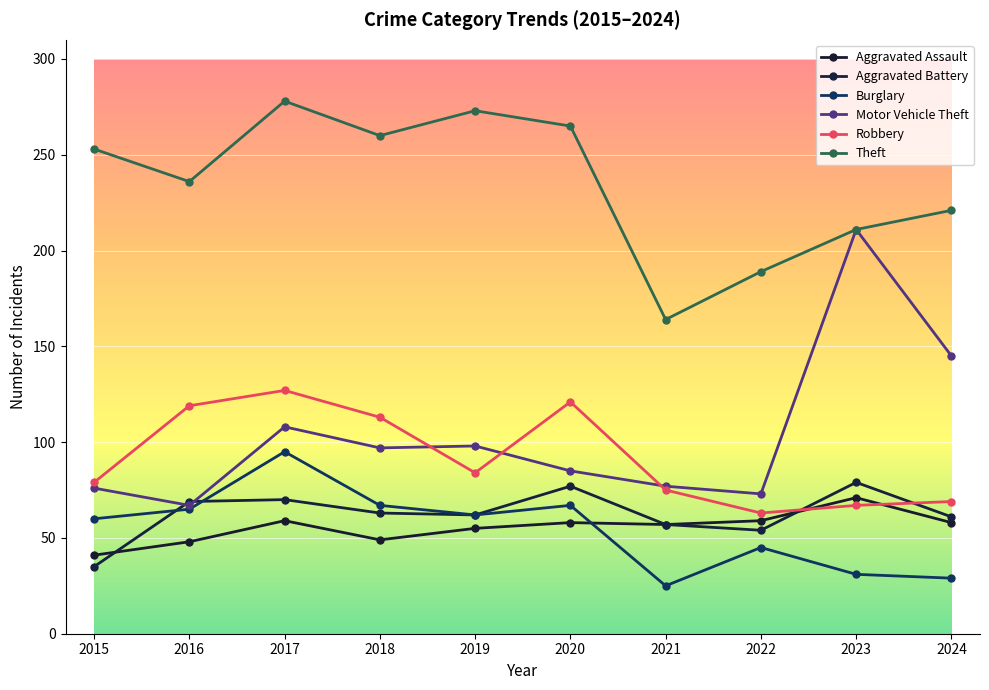

What is the difference between the Aggravated Assault values at 2020 and 2023?

13